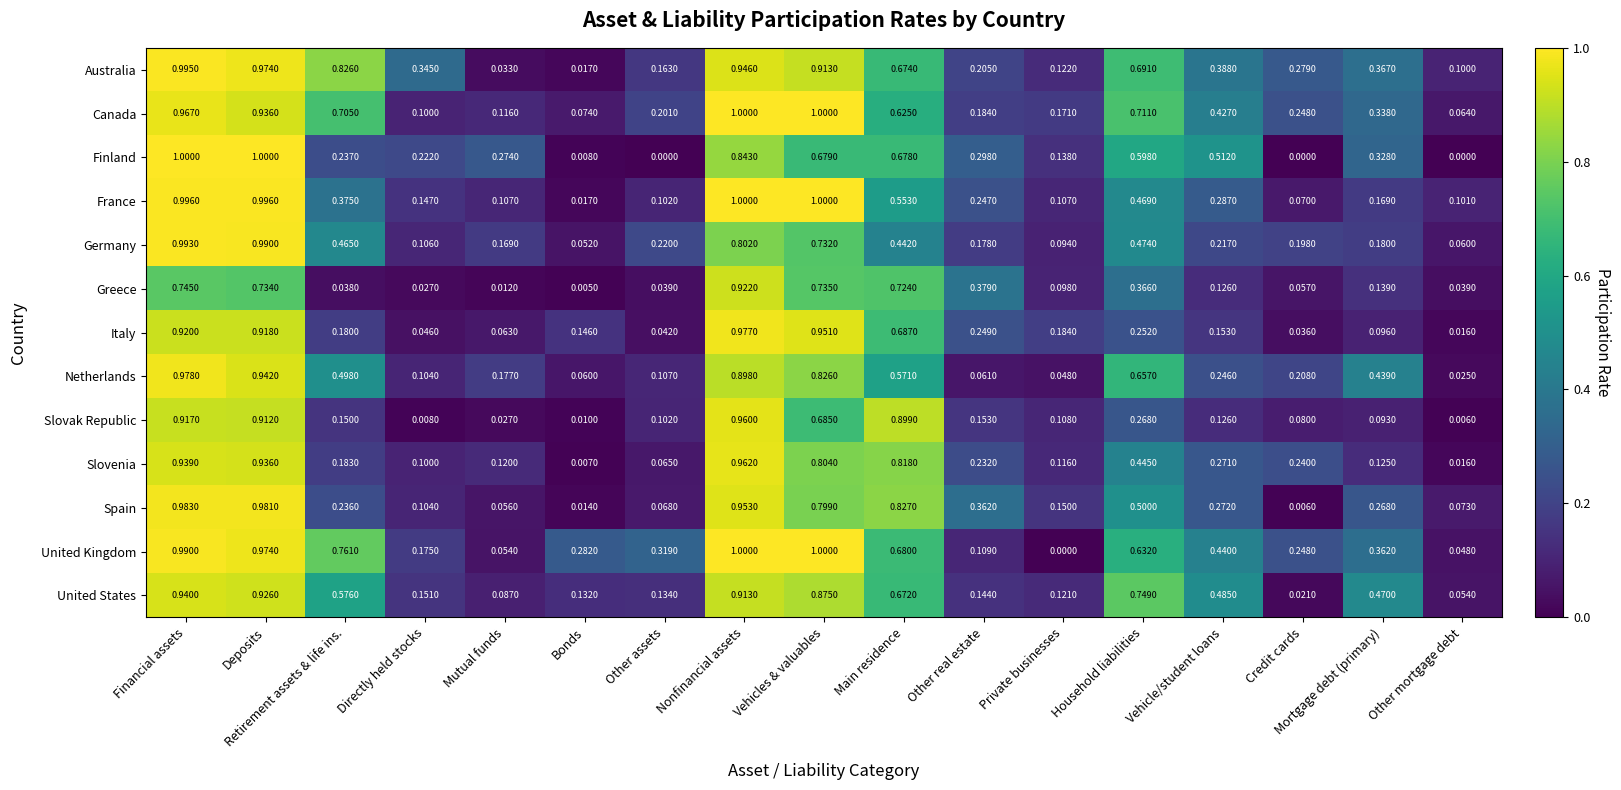

What is the maximum value shown in the chart?

1.0